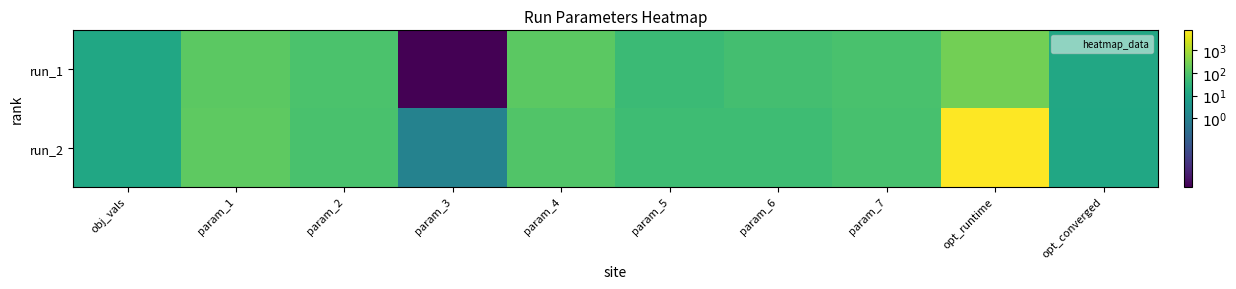

What is the total value across all series at param_4?

240.4